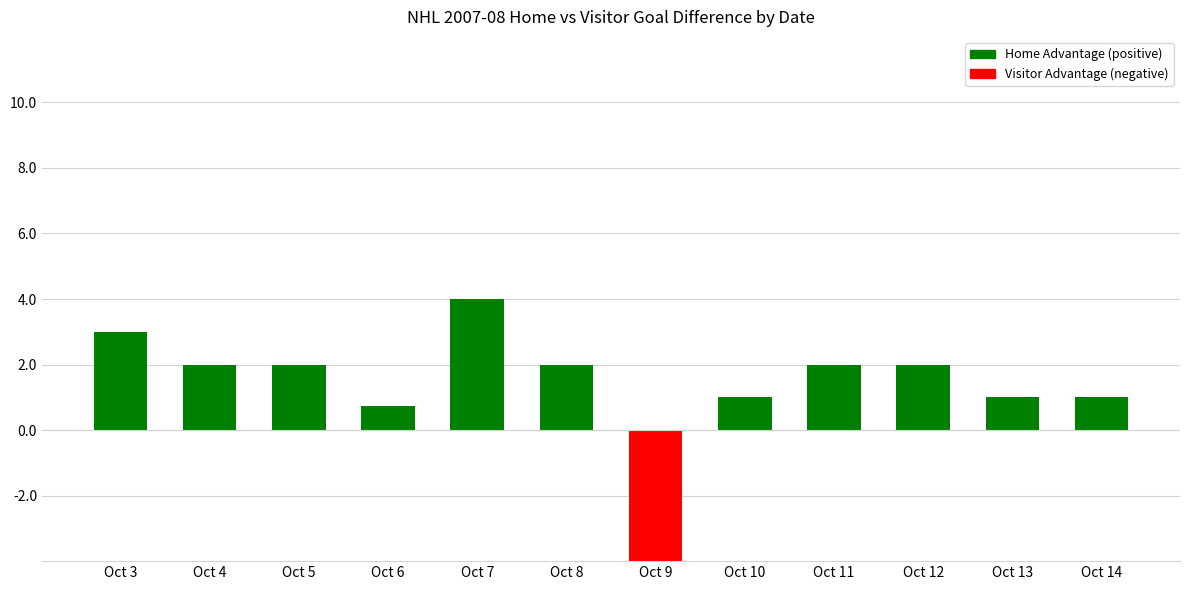

The chart shows a value of 4.0 at Oct 7. True or false?

True